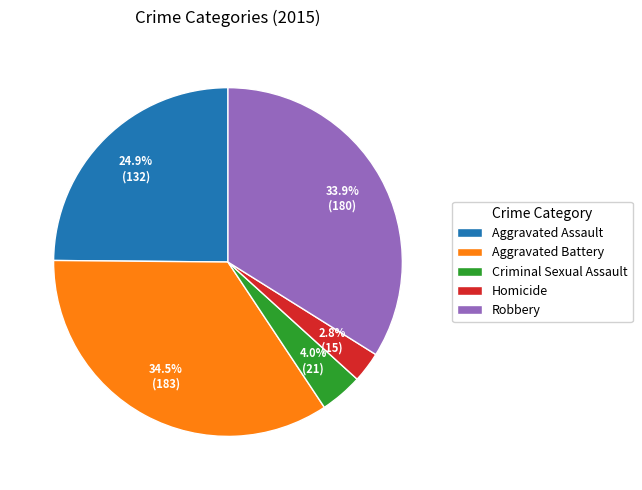

True or false: Robbery accounts for 34% of the total.

True